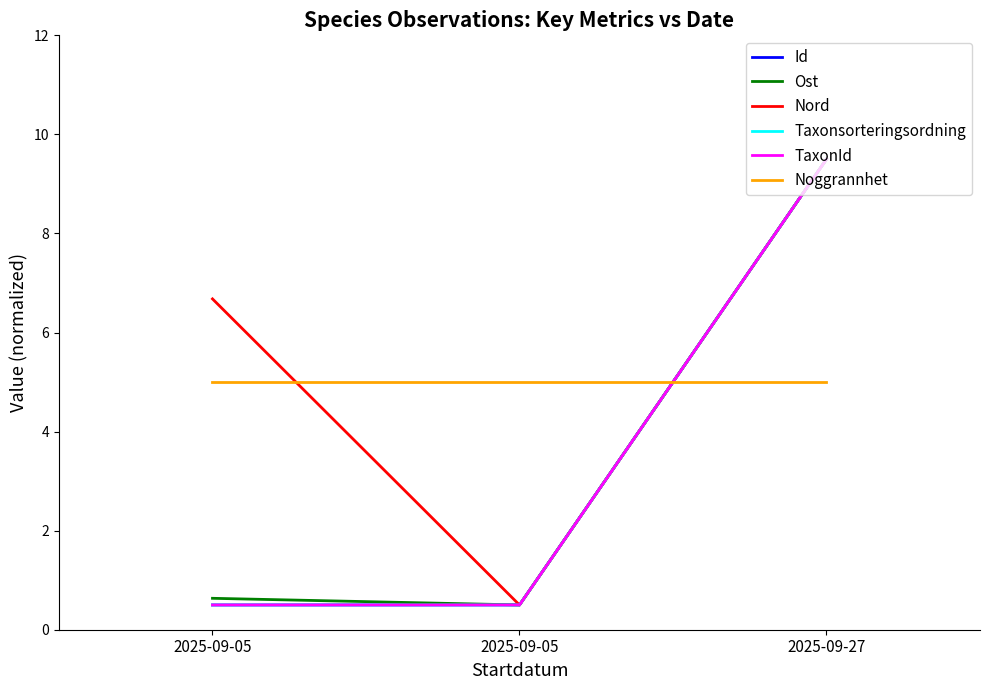

Does the chart display data point markers on the line(s)?

No